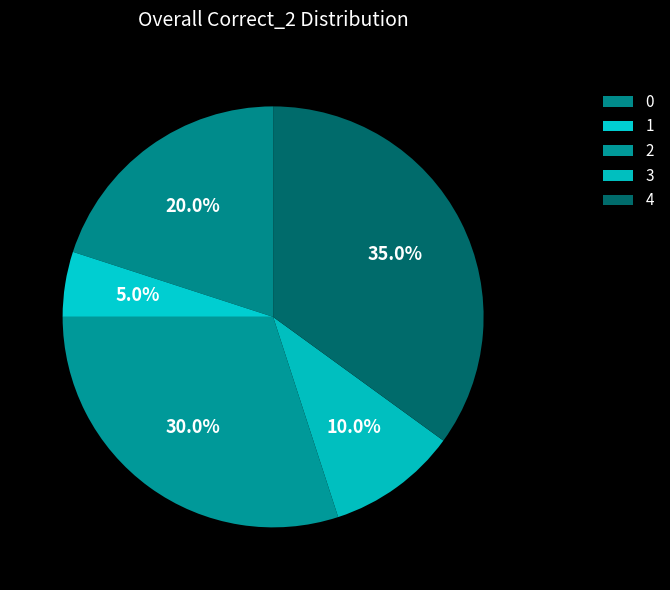

Approximately how many times larger is the value at 1 compared to 4?

0.1